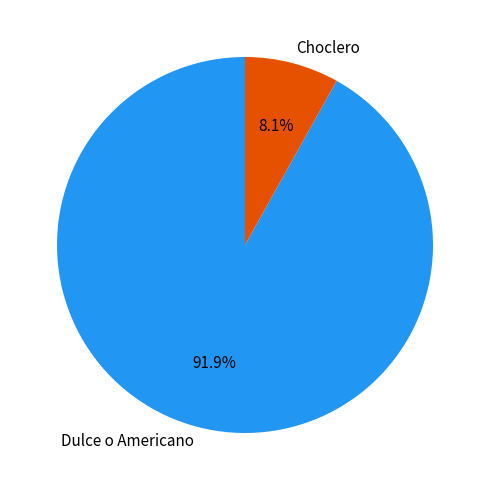

Does any single category account for the majority?

Yes